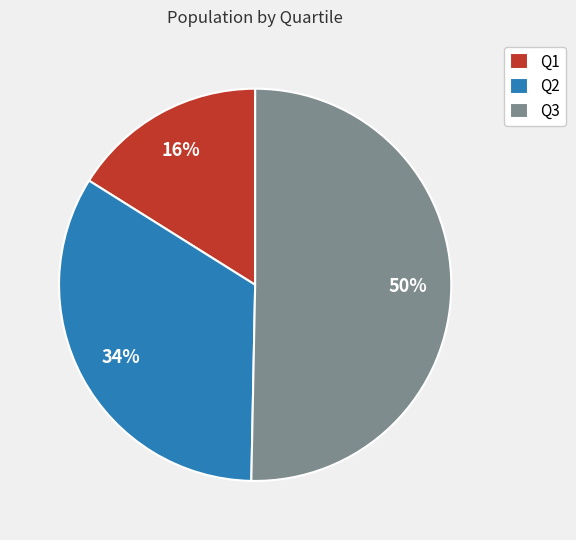

What is the majority slice?

Q3